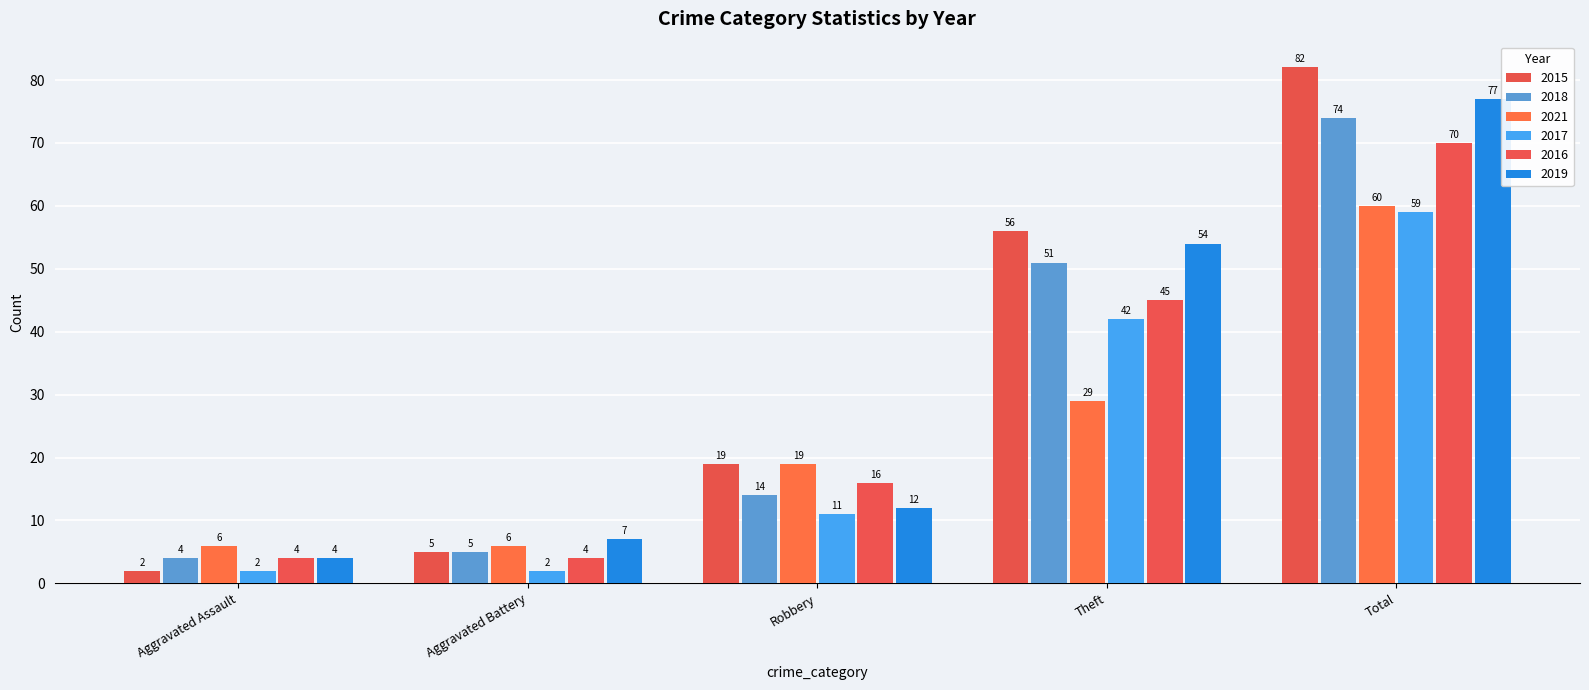

Which category has the lowest value in the 2015 series?

Aggravated Assault